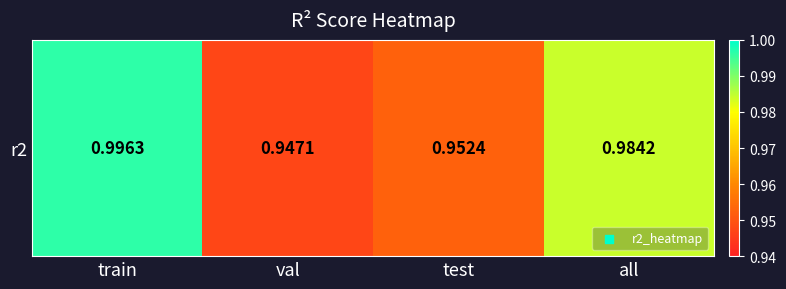

Where is the data nearest to the value 0?

val